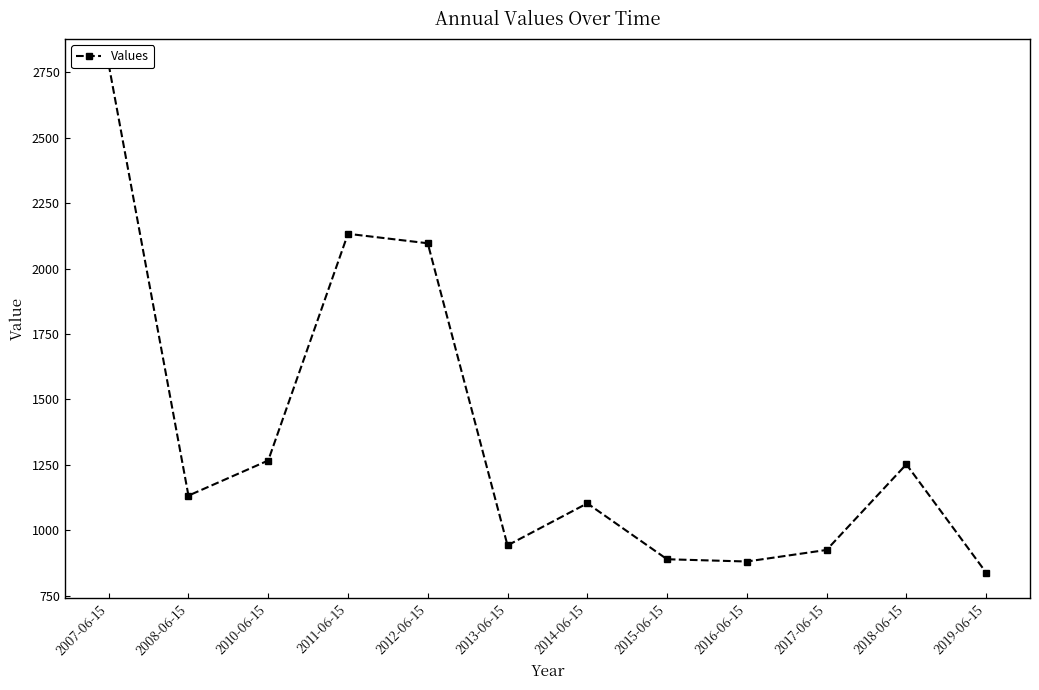

The chart shows a value of 1985.7 at 2010-06-15. True or false?

False